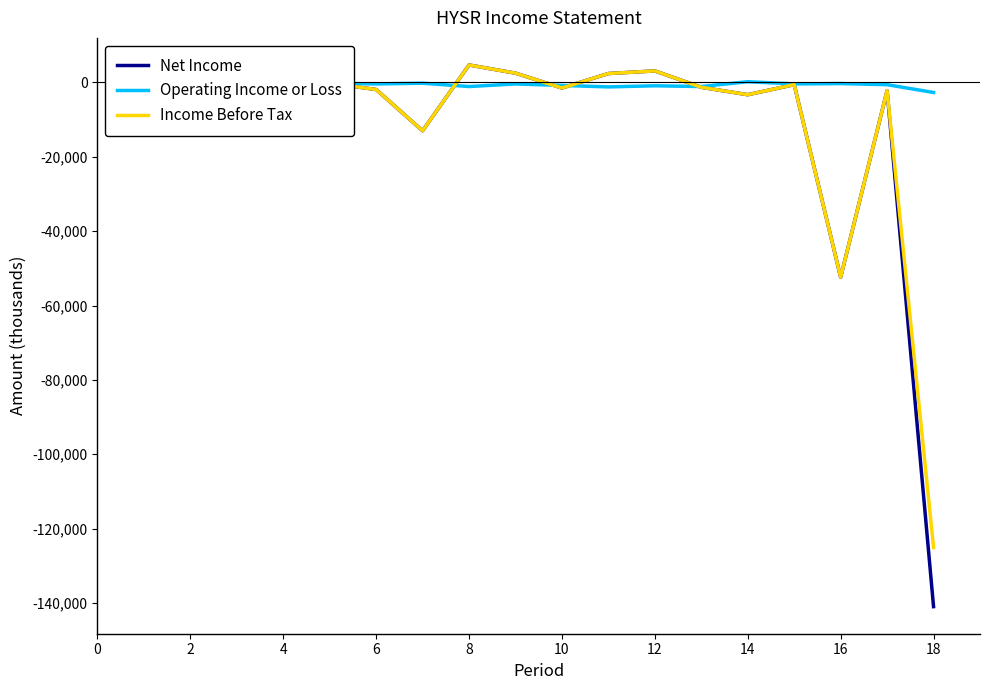

Which series has the largest total across all categories?

Operating Income or Loss